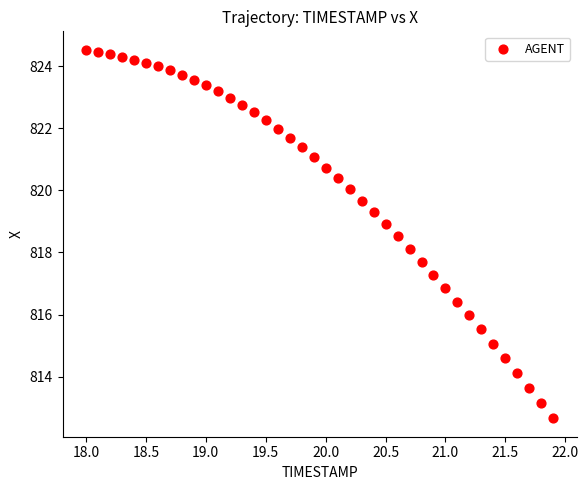

What is the range of Y values (max minus min)?

11.9